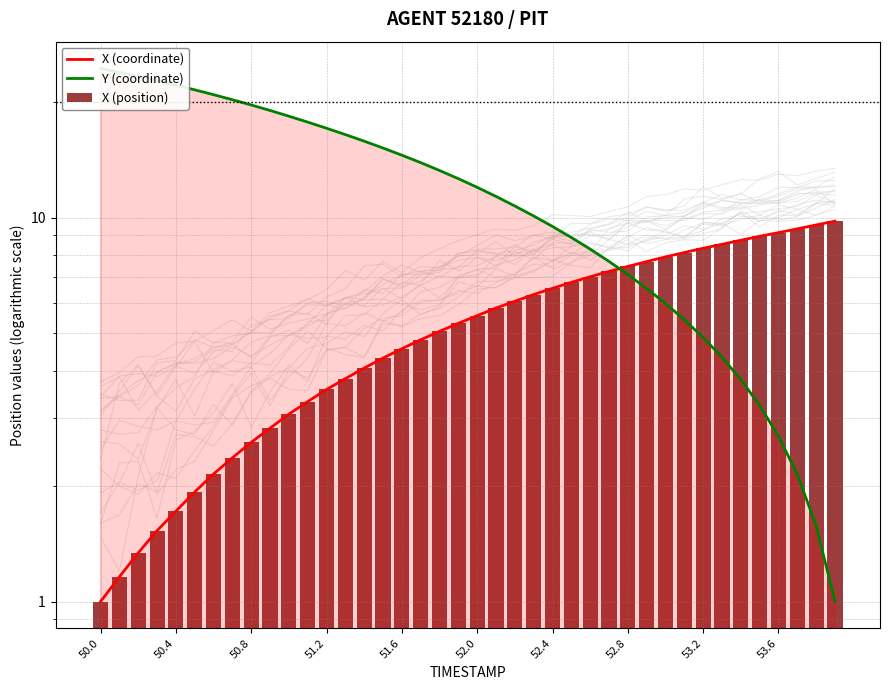

What is the average value of the X (coordinate) series?

5.4